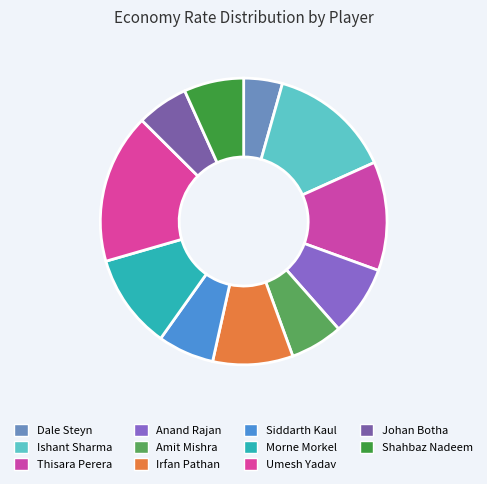

How many segments does this pie chart have?

11